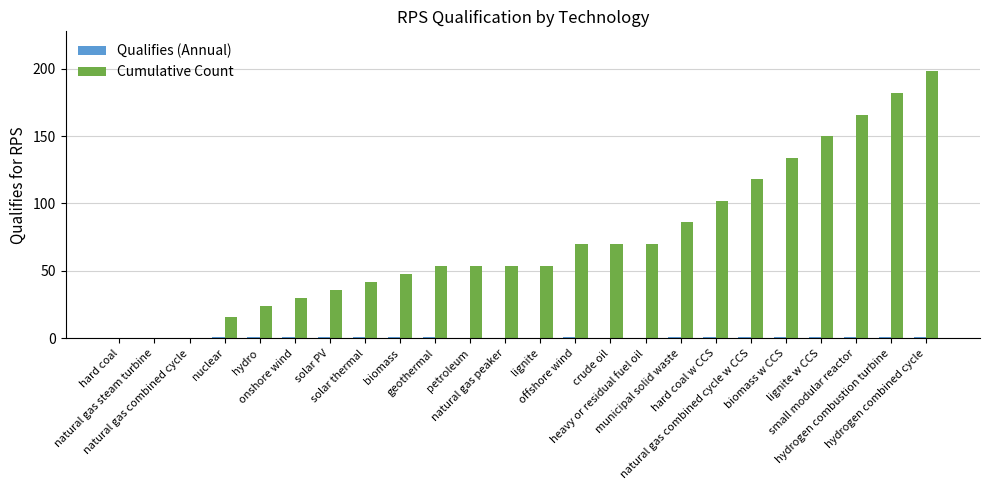

What is the greatest value displayed?

198